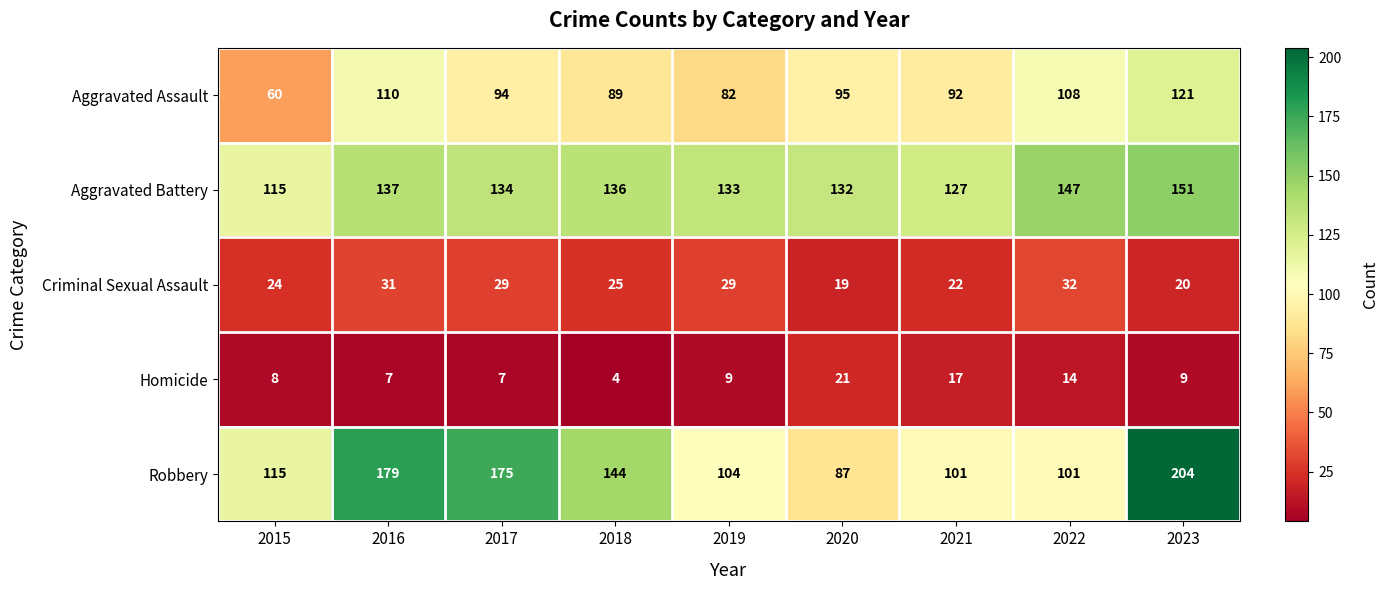

What is the approximate value of Criminal Sexual Assault at 2023, to the nearest 10?

20